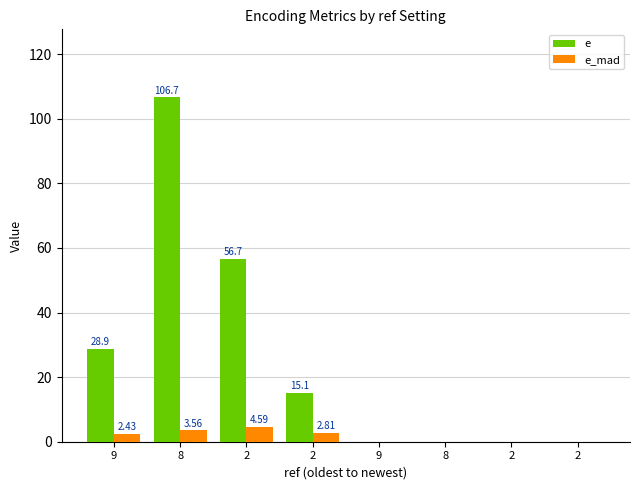

Reading left to right, list all the values displayed in this chart.

e: 9=28.9	8=106.7	2=56.7	2=15.1	9=0.0	8=0.0	2=0.0	2=0.0
e_mad: 9=2.4	8=3.6	2=4.6	2=2.8	9=0.0	8=0.0	2=0.0	2=0.0